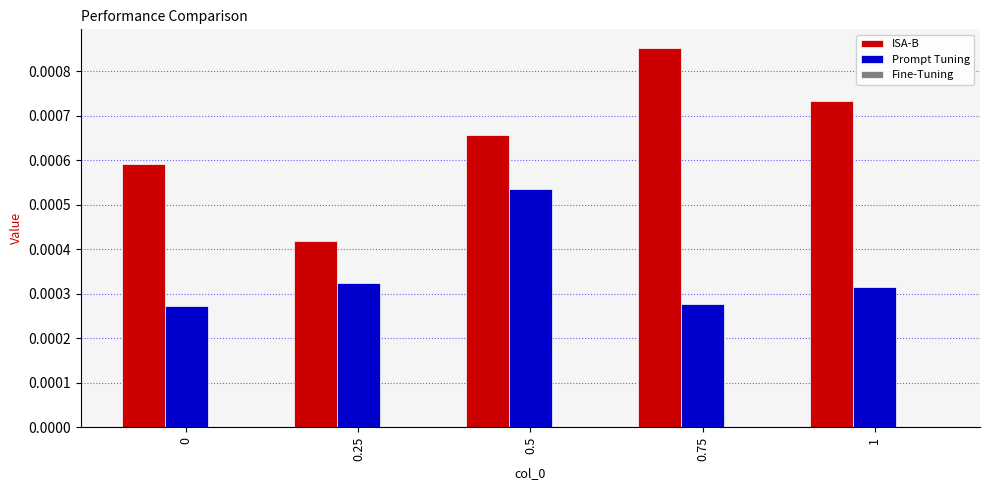

Count the number of data series in this chart.

2